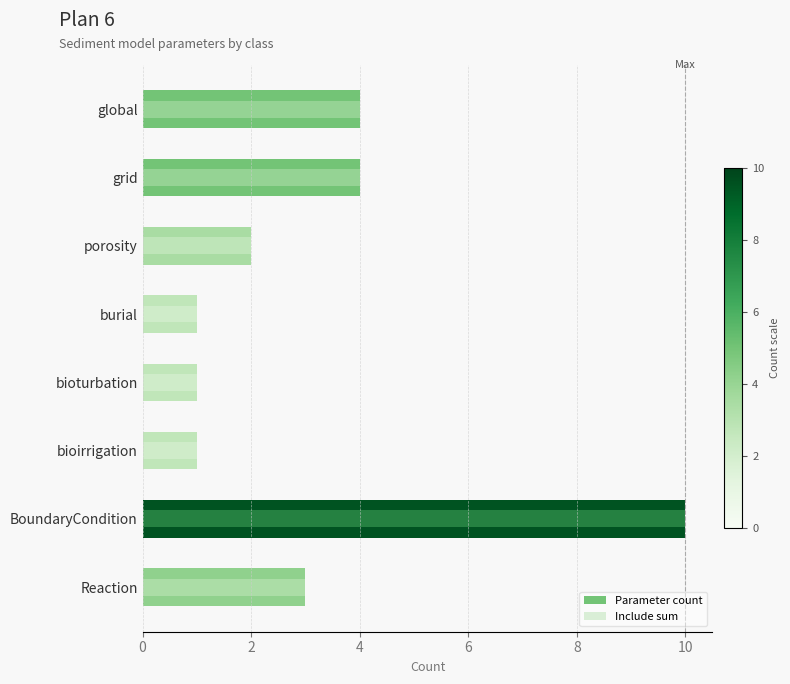

What is the maximum value for Include sum?

10